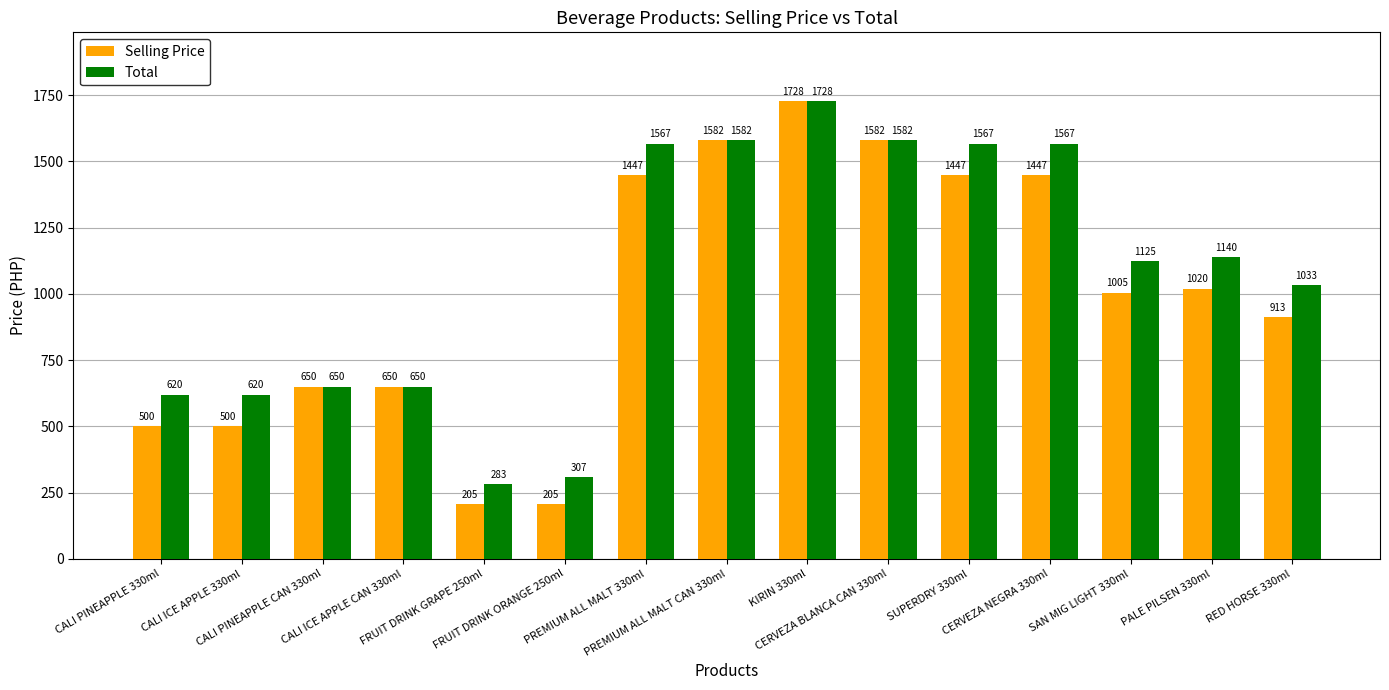

Is it true that Selling Price equals 1076 at CALI PINEAPPLE CAN 330ml?

False